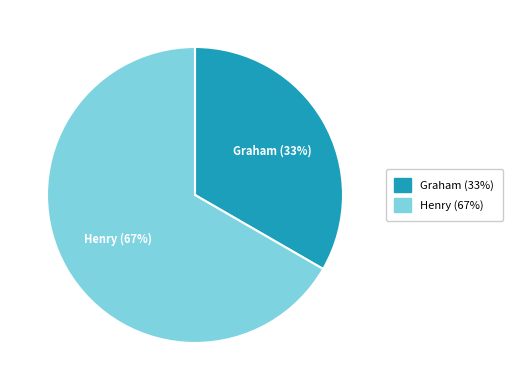

What is the largest slice in the pie chart?

Henry